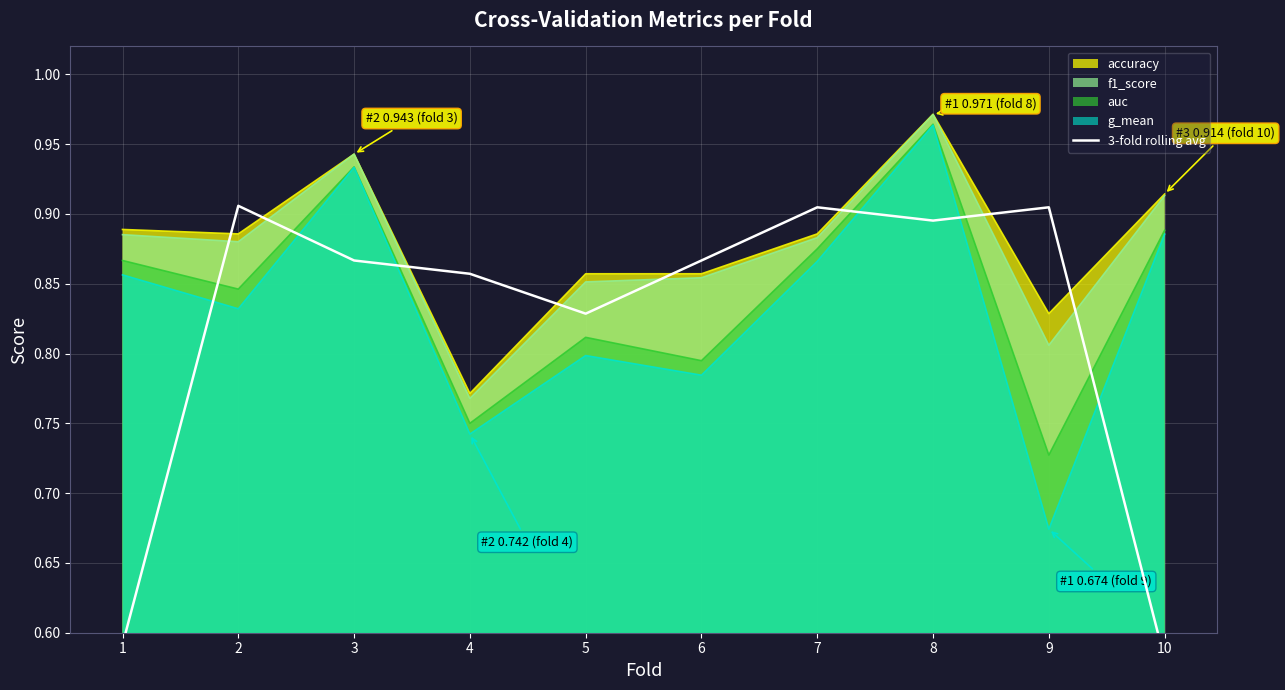

Read the value at 6.

0.9